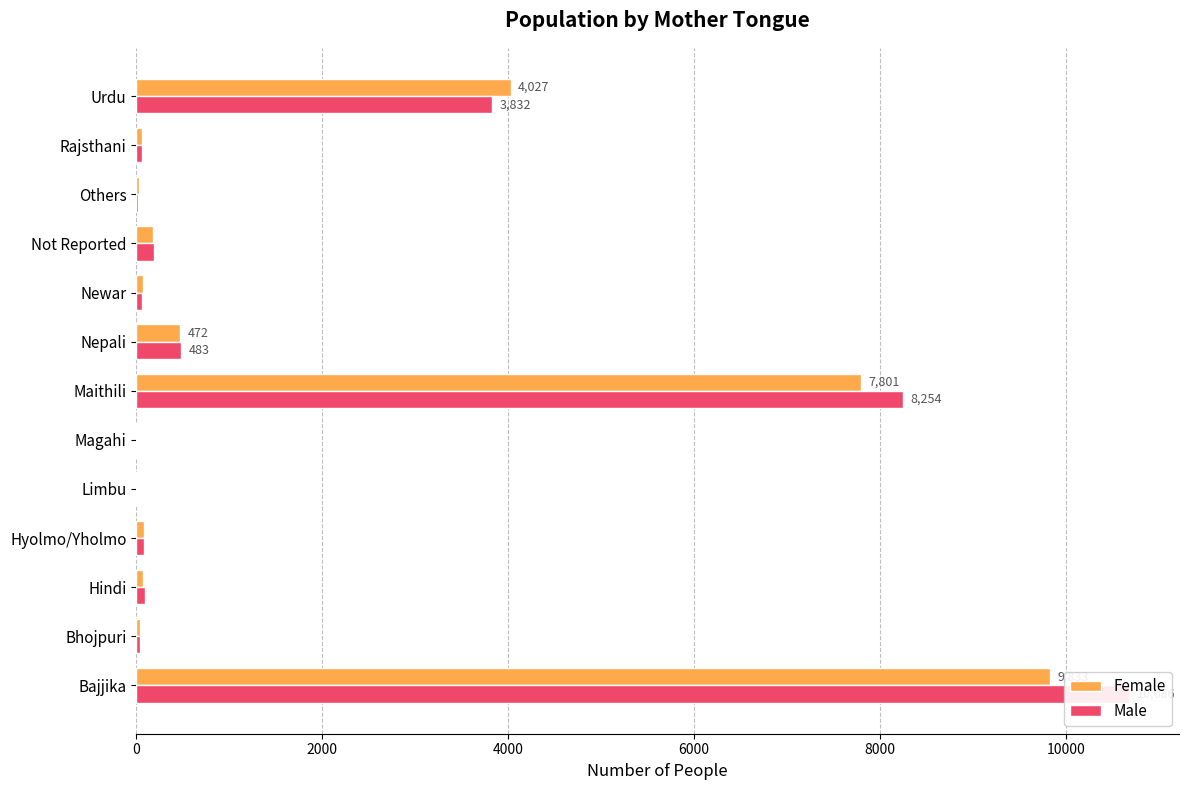

True or false: Male has a value of 30 at Newar.

False